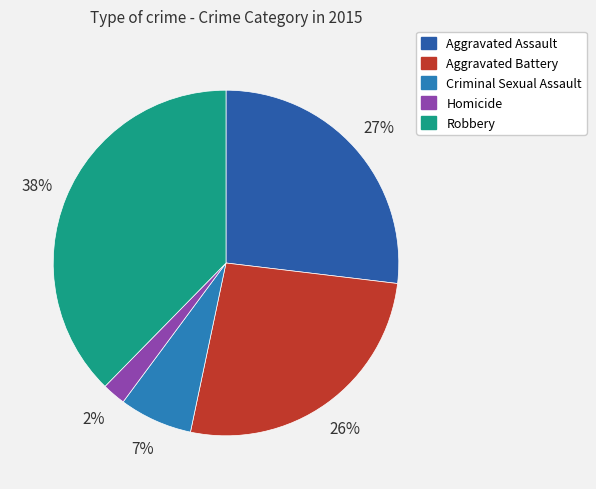

Which slice is the largest?

Robbery